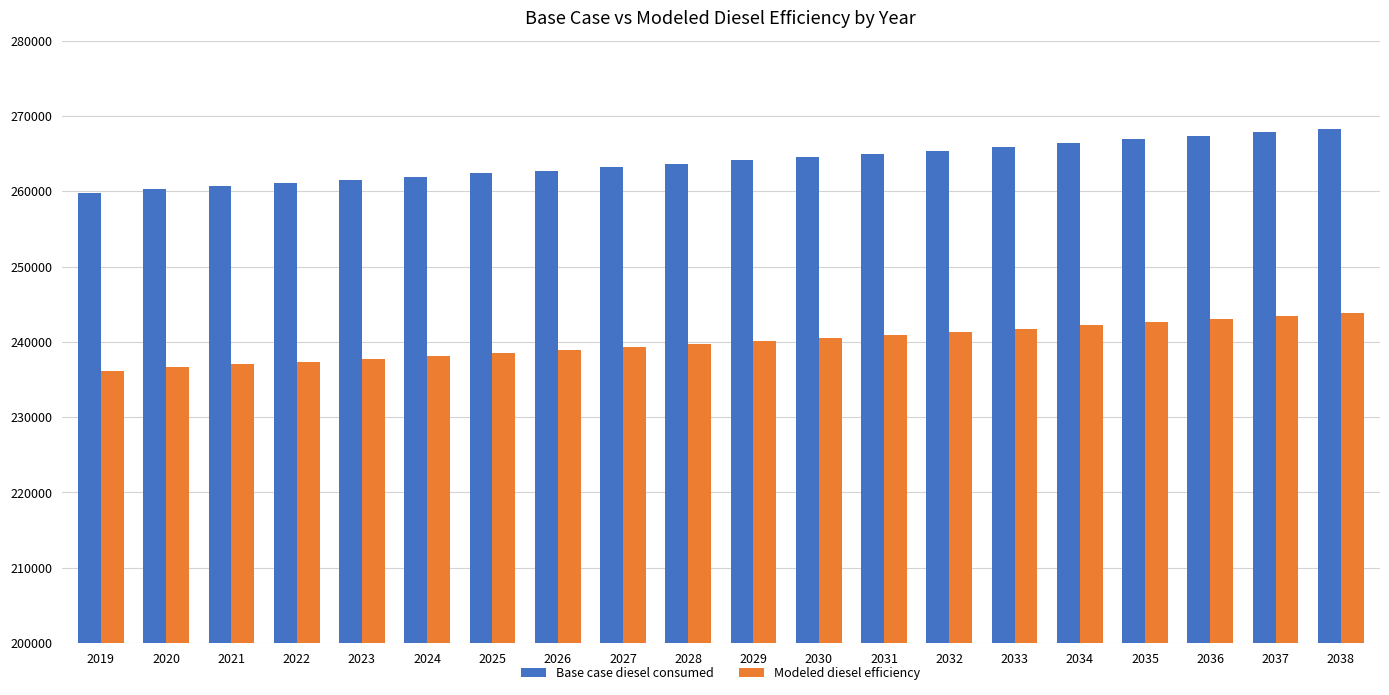

The Modeled diesel efficiency series shows 238862.6 at 2026. True or false?

True